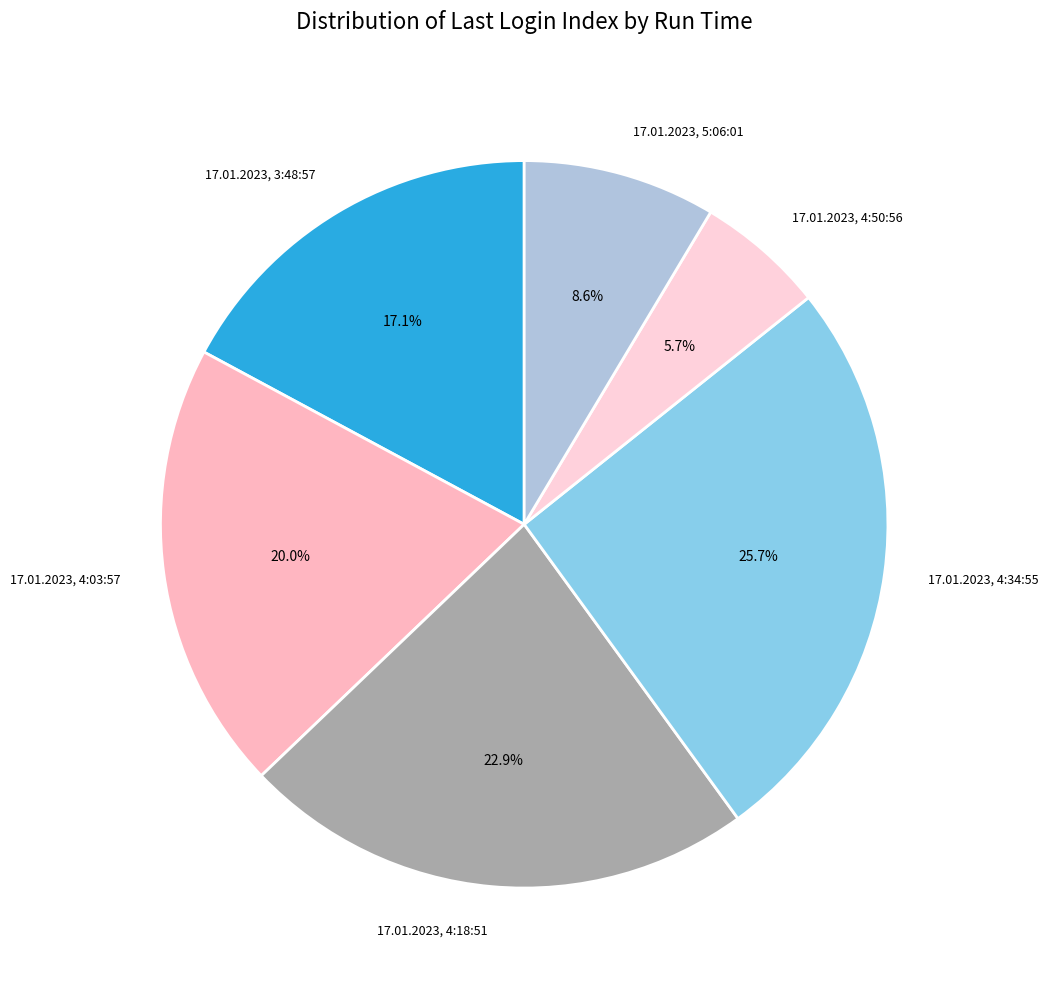

To the nearest percent, what is the difference between the 17.01.2023, 4:50:56 and 17.01.2023, 4:34:55 slice percentages?

20%